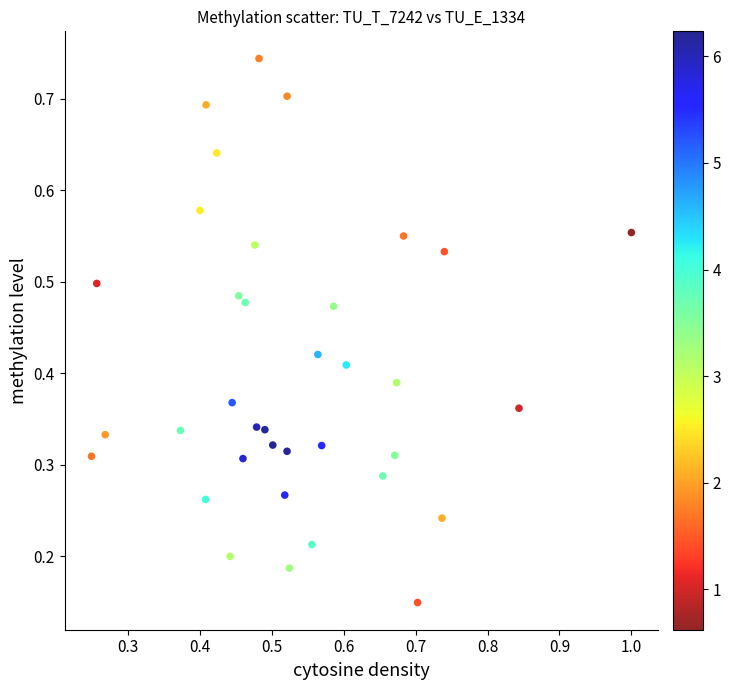

Count the number of points in this scatter plot.

36